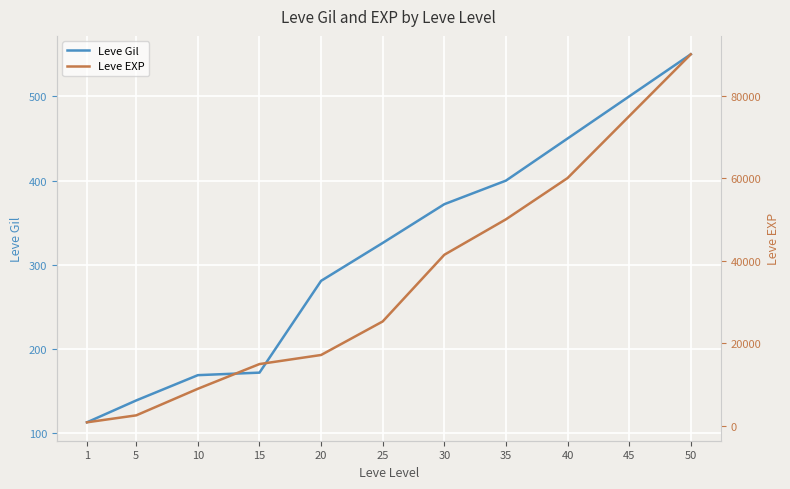

At which label is Leve Gil closest to 331?

25